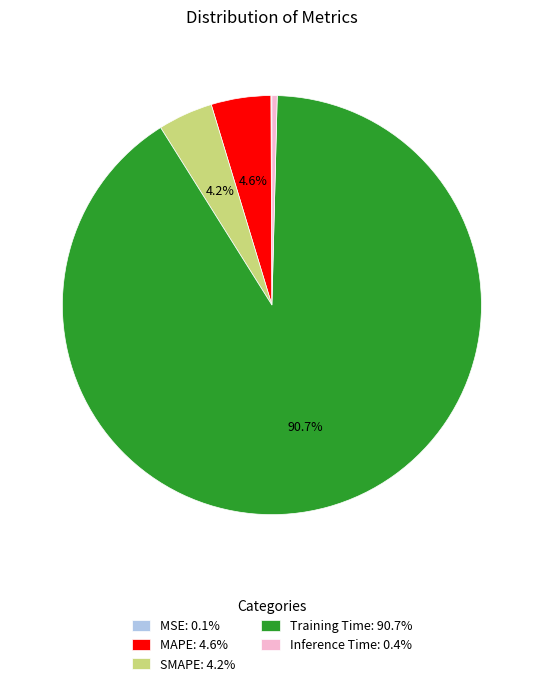

Combined, do Training Time: 90.7% and MAPE: 4.6% account for over 50%?

Yes